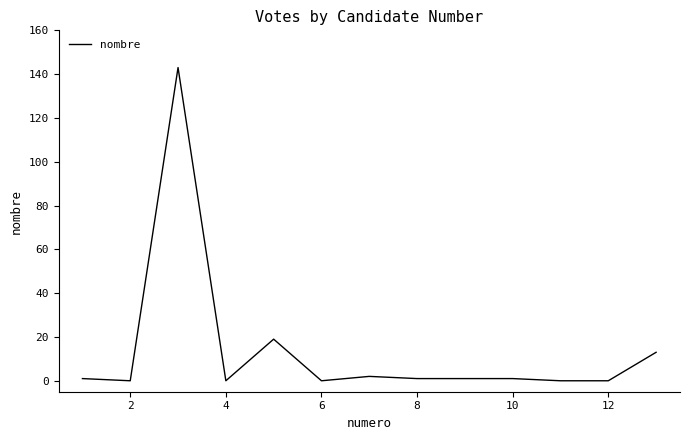

Reading left to right, extract all data points from this chart.

1	0	143	0	19	0	2	1	1	1	0	0	13